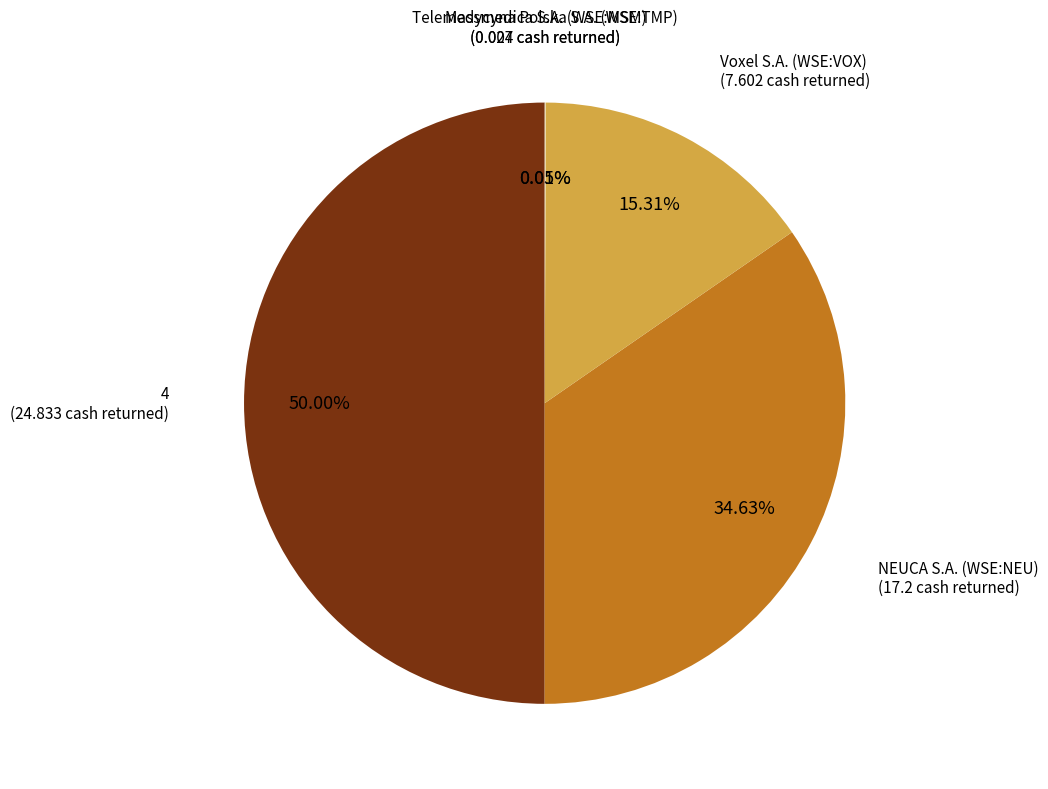

Which slice is the largest?

4